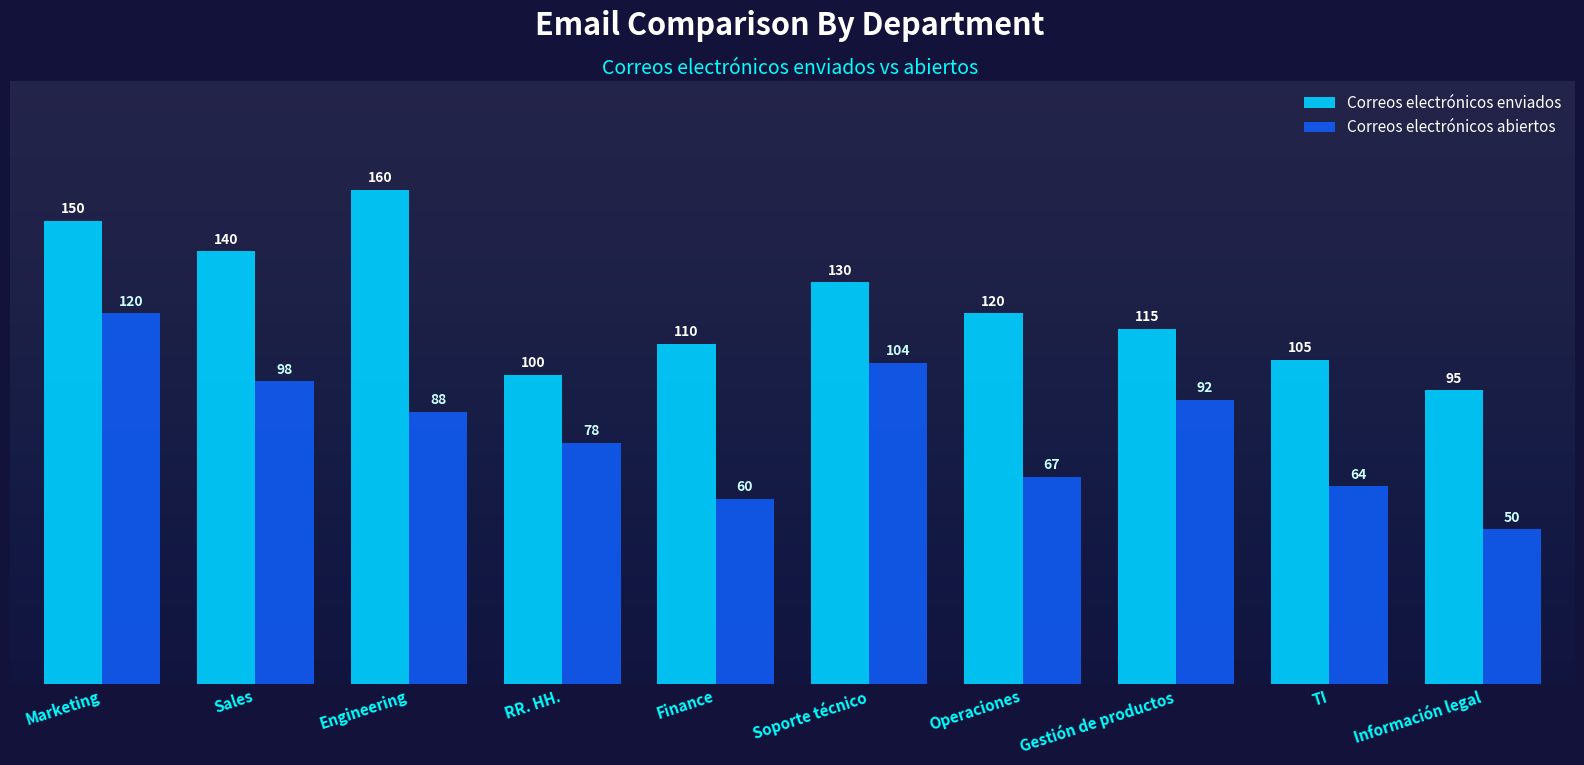

Which series has the largest range (max minus min)?

Correos electrónicos abiertos